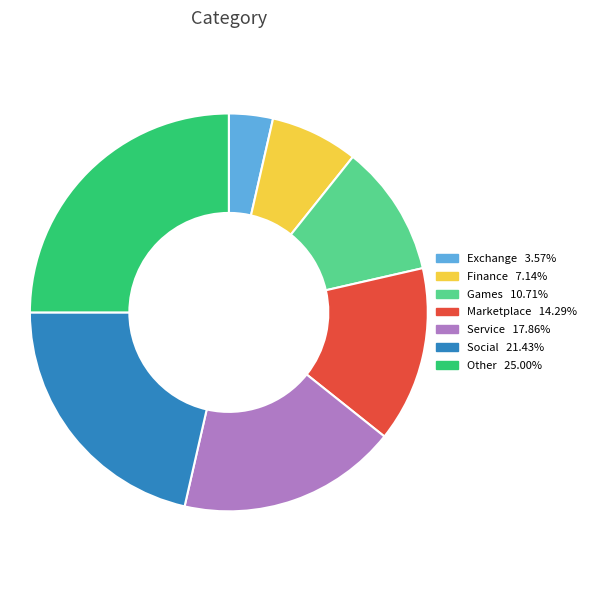

What is the largest slice in the pie chart?

Other